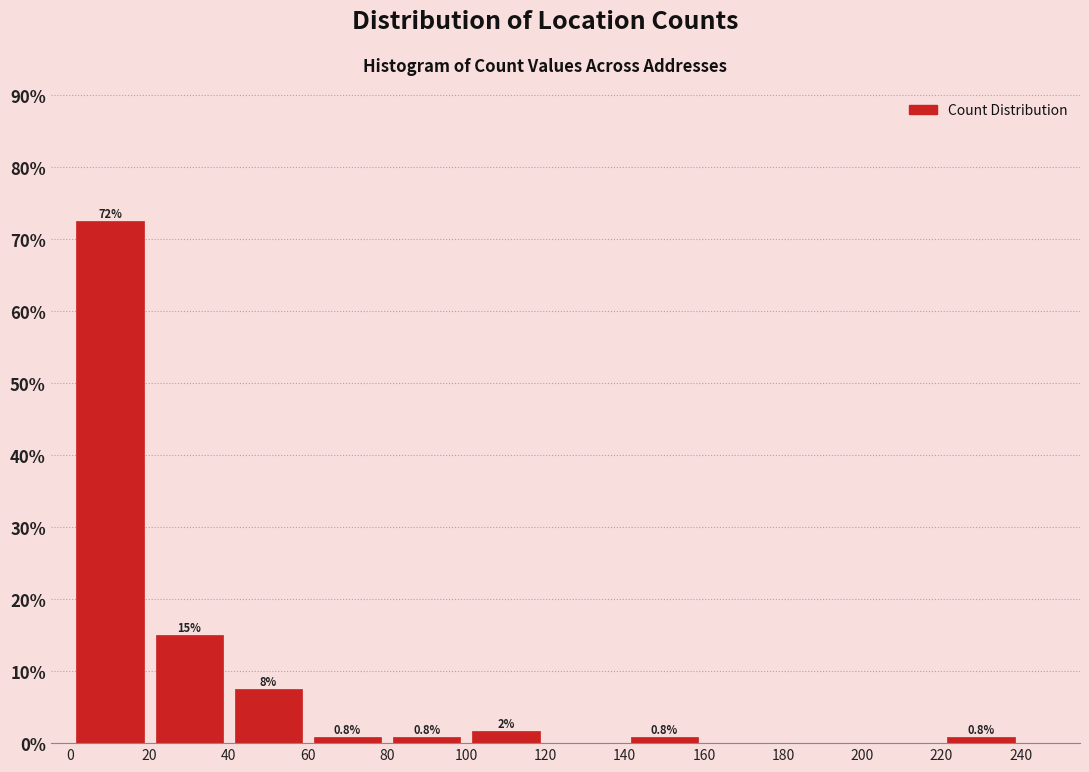

Which range on the x-axis has the tallest bar?

0 to 20